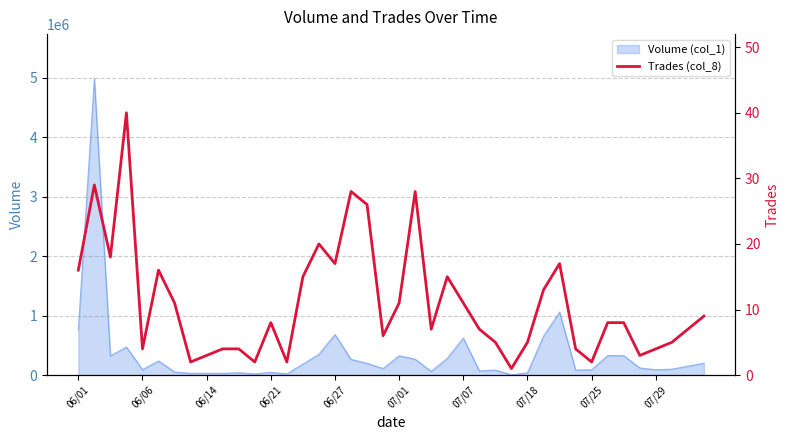

What is the sum of all values?

441